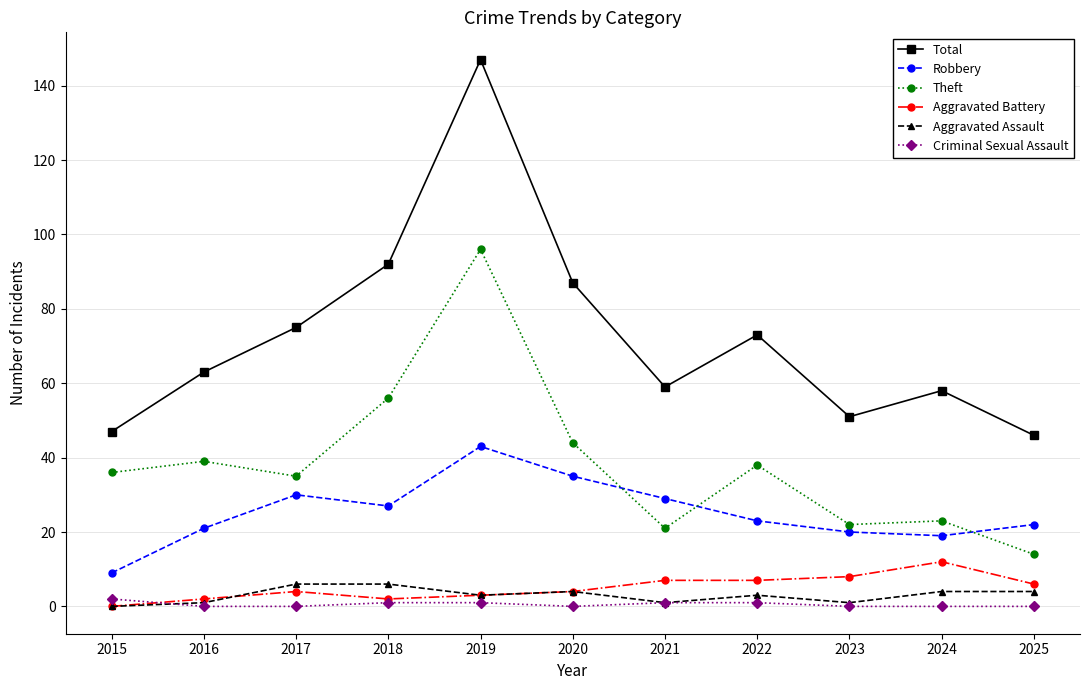

Is it true that Total equals 84 at 2016?

False